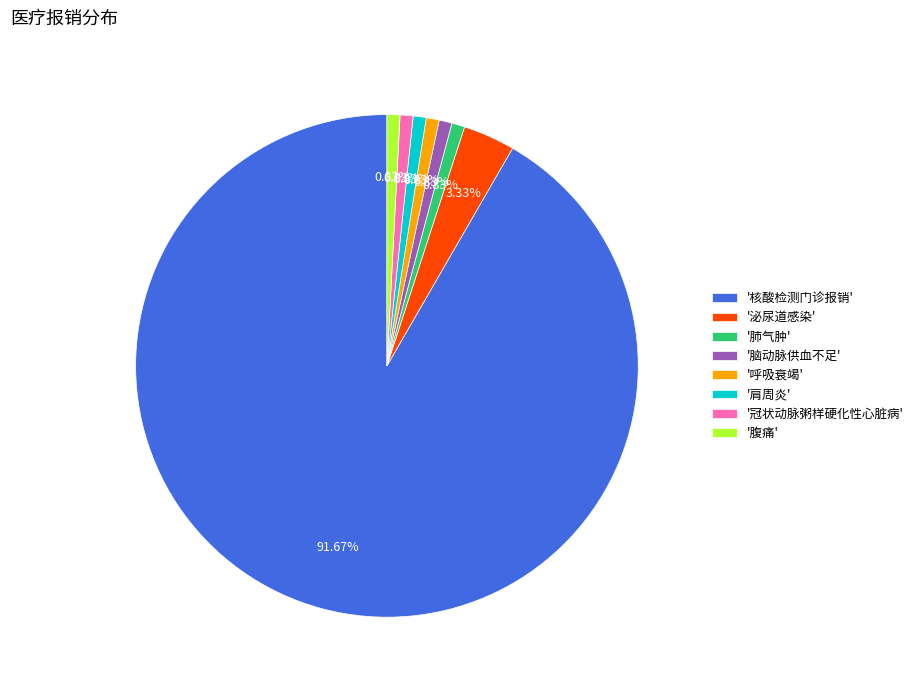

What is the majority slice?

'核酸检测门诊报销'